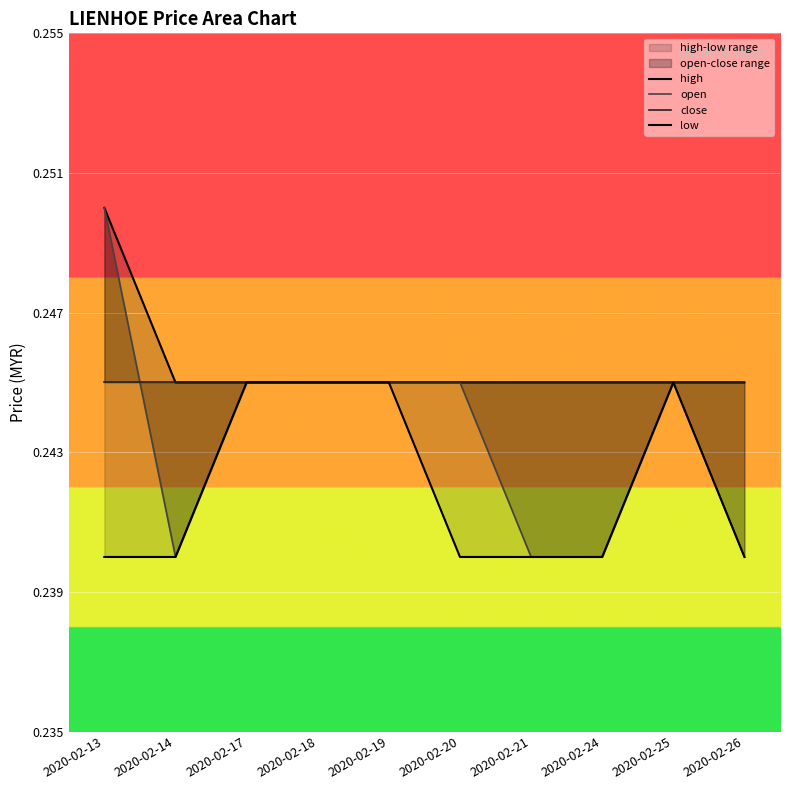

How many categories are shown in the chart?

10